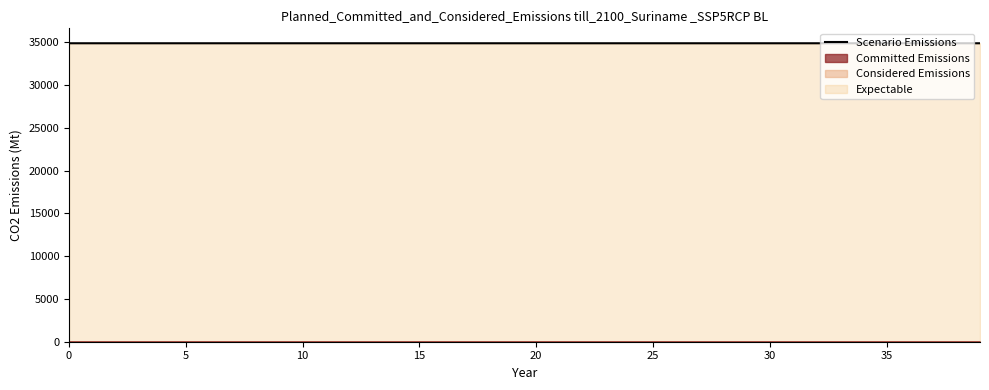

Reading left to right, list all the values displayed in this chart.

34906.0	34905.8	34905.8	34905.8	34905.7	34905.7	34905.7	34905.7	34905.6	34905.6	34905.6	34905.6	34905.6	34905.5	34905.5	34905.5	34905.5	34905.5	34905.4	34905.4	34905.4	34905.4	34905.4	34905.4	34905.4	34905.3	34905.3	34905.3	34905.3	34905.3	34905.3	34905.3	34905.3	34905.3	34905.2	34905.2	34905.2	34905.2	34905.2	34905.2